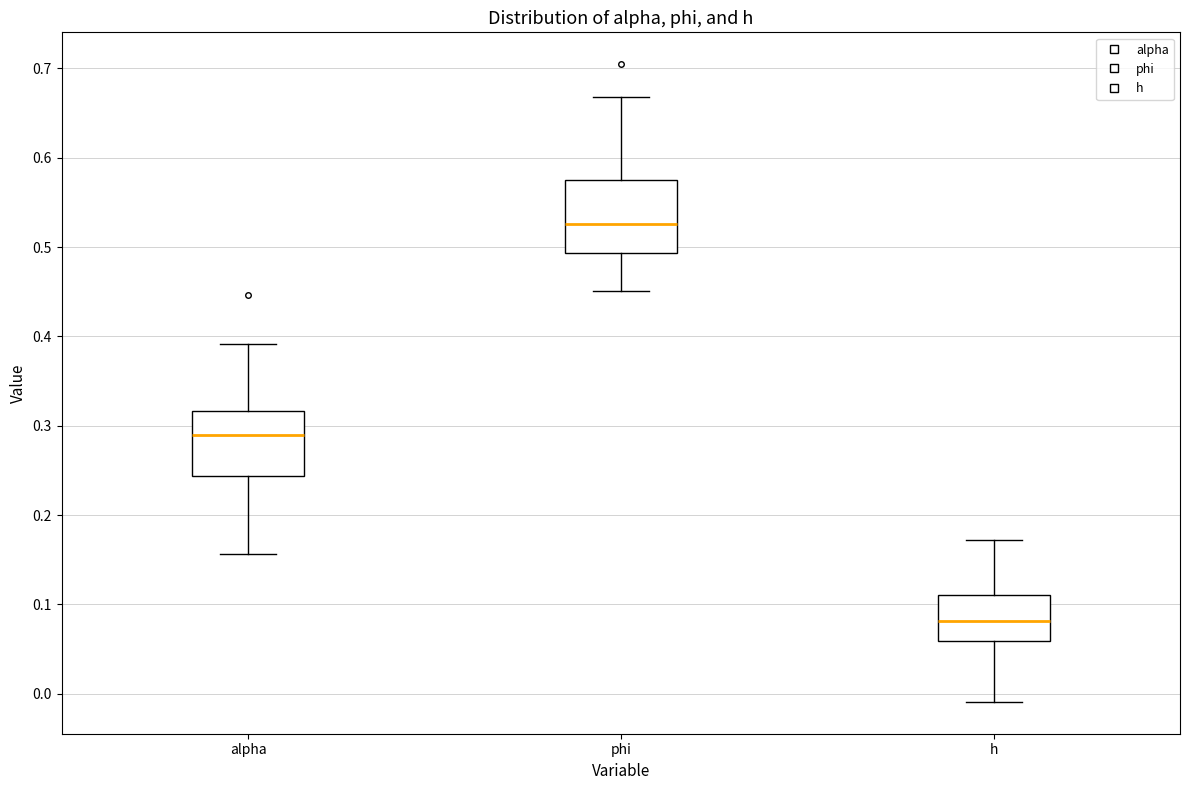

Reading left to right, read every box against the y-axis: the position of its median line, the range the box covers, and the ends of its whiskers. The values are not printed on the chart, so give them approximately, as read against the axis.

alpha: median 0.29, box 0.24 to 0.32, whiskers 0.16 to 0.39
phi: median 0.53, box 0.49 to 0.58, whiskers 0.45 to 0.67
h: median 0.08, box 0.06 to 0.11, whiskers -0.01 to 0.17